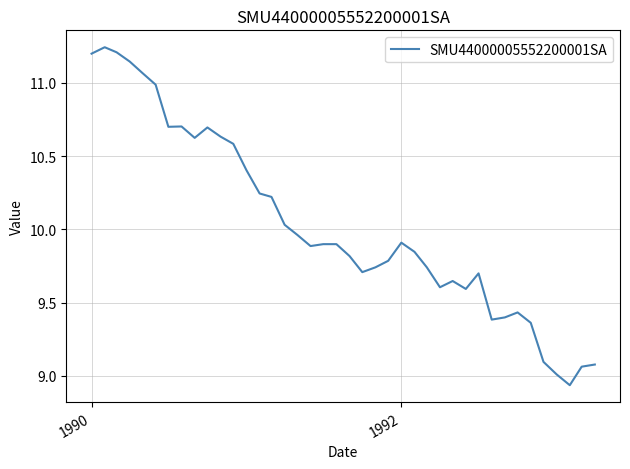

What is the difference between the second highest and minimum values?

2.3